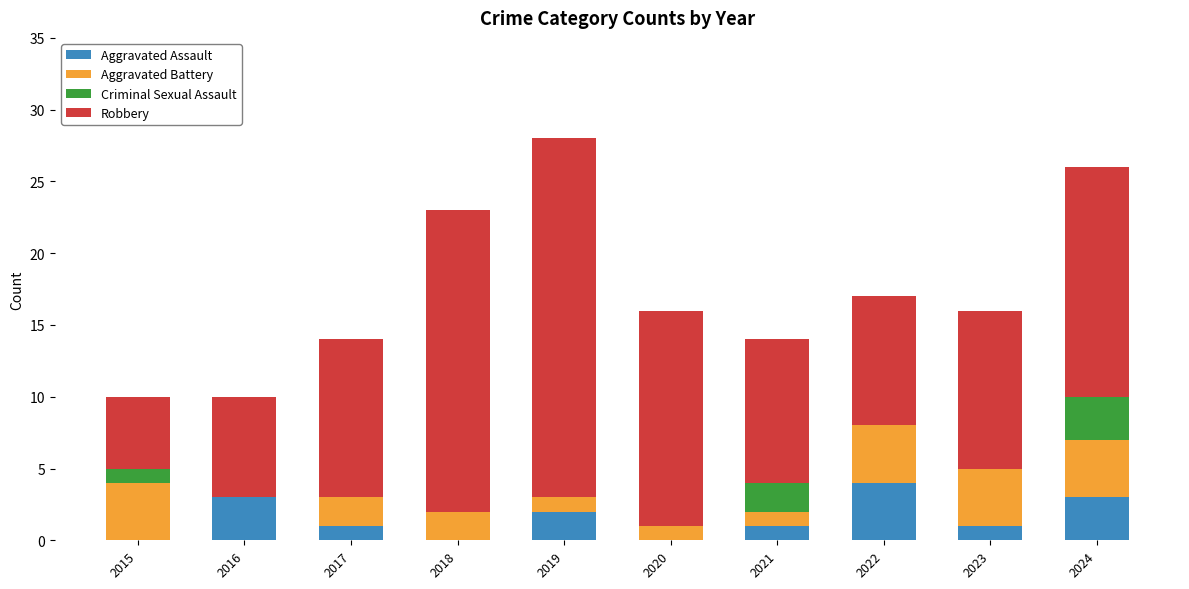

Which category has the highest value in the Aggravated Assault series?

2022